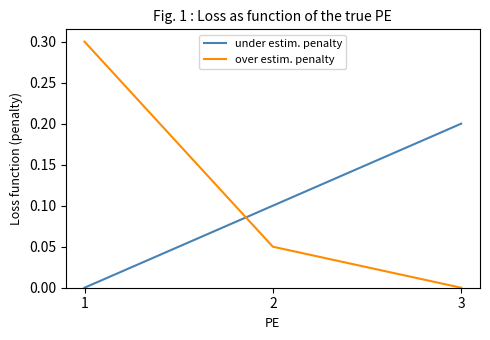

What is the total value across all series at 3?

0.2